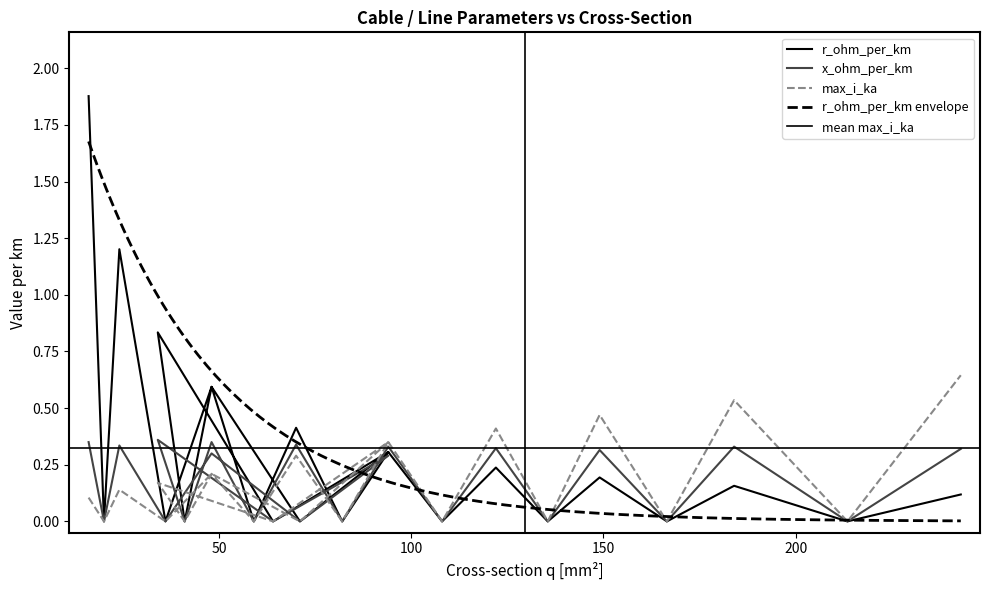

At how many categories does at least one series exceed 1?

2